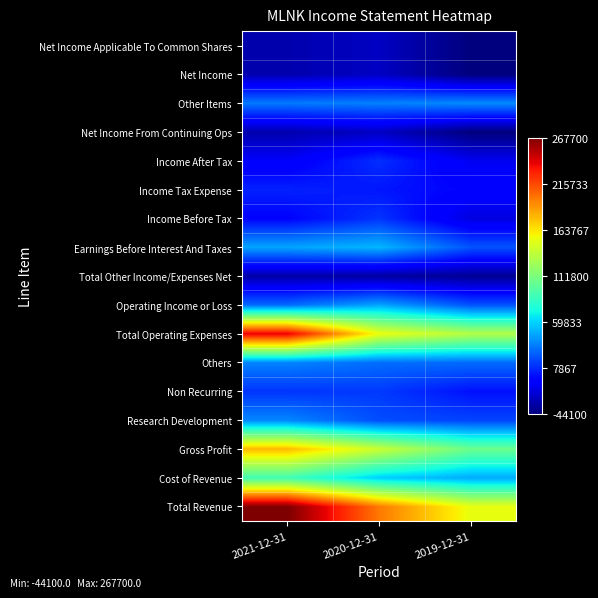

Reading left to right, what are all the values shown in this chart?

Total Revenue: 2021-12-31=267700	2020-12-31=199300	2019-12-31=152700
Cost of Revenue: 2021-12-31=89600	2020-12-31=58400	2019-12-31=47300
Gross Profit: 2021-12-31=178100	2020-12-31=141000	2019-12-31=105400
Research Development: 2021-12-31=36300	2020-12-31=18700	2019-12-31=16000
Non Recurring: 2021-12-31=11100	2020-12-31=12700	2019-12-31=0
Others: 2021-12-31=35600	2020-12-31=28800	2019-12-31=28100
Total Operating Expenses: 2021-12-31=240000	2020-12-31=153800	2019-12-31=132400
Operating Income or Loss: 2021-12-31=27700	2020-12-31=45600	2019-12-31=20300
Total Other Income/Expenses Net: 2021-12-31=-32600	2020-12-31=-34600	2019-12-31=-38000
Earnings Before Interest And Taxes: 2021-12-31=45600	2020-12-31=51100	2019-12-31=20900
Income Before Tax: 2021-12-31=-4900	2020-12-31=10900	2019-12-31=-17700
Income Tax Expense: 2021-12-31=5100	2020-12-31=1800	2019-12-31=-5100
Income After Tax: 2021-12-31=-10000	2020-12-31=9200	2019-12-31=-12600
Net Income From Continuing Ops: 2021-12-31=-30900	2020-12-31=-25300	2019-12-31=-44100
Other Items: 2021-12-31=32600	2020-12-31=34600	2019-12-31=38000
Net Income: 2021-12-31=-30900	2020-12-31=-25300	2019-12-31=-44100
Net Income Applicable To Common Shares: 2021-12-31=-30900	2020-12-31=-25300	2019-12-31=-44100